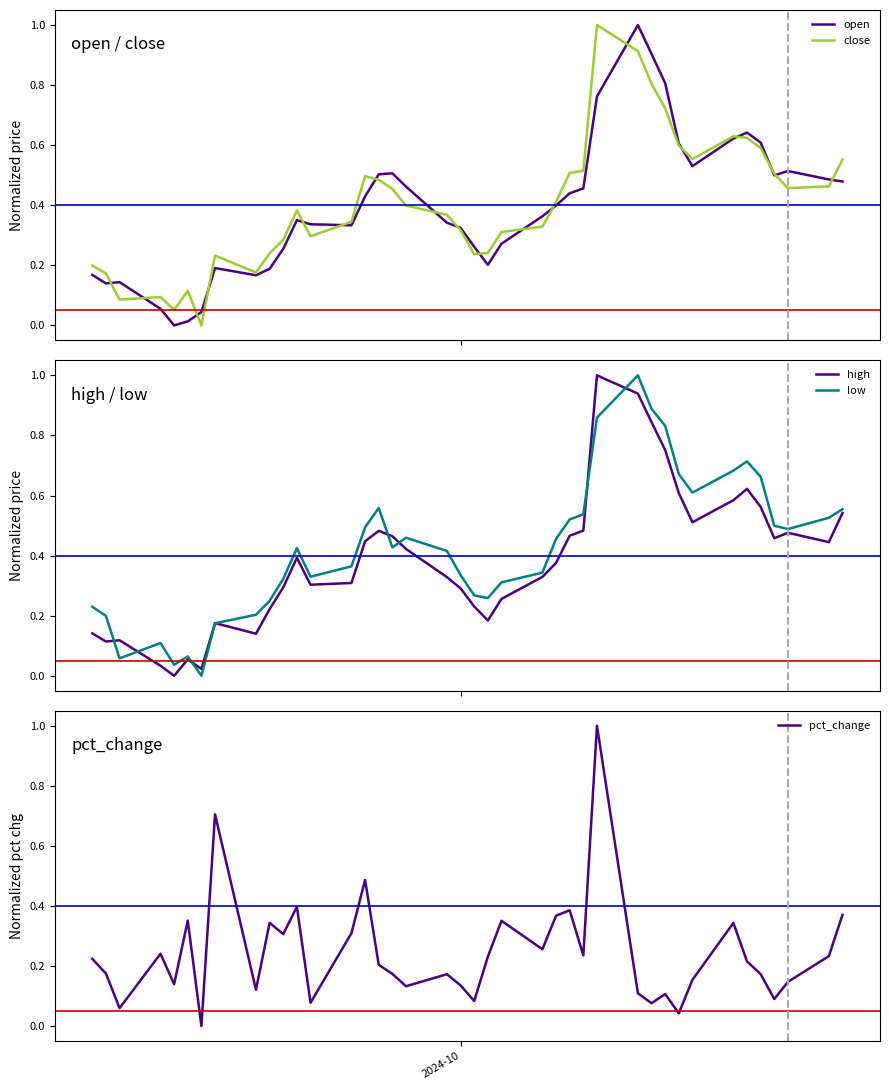

Which series has the largest total across all categories?

low